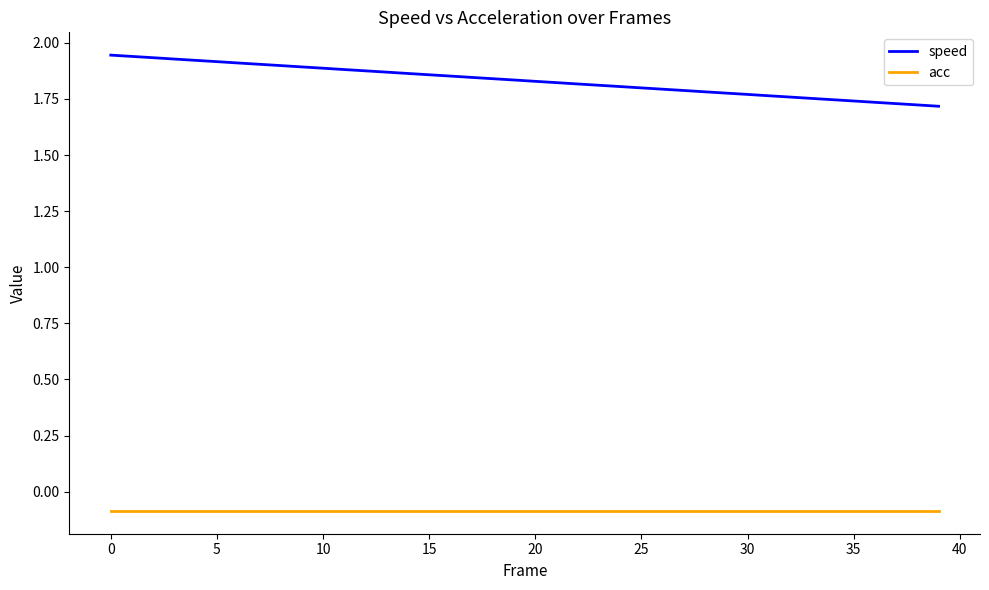

Which series has the largest range (max minus min)?

speed